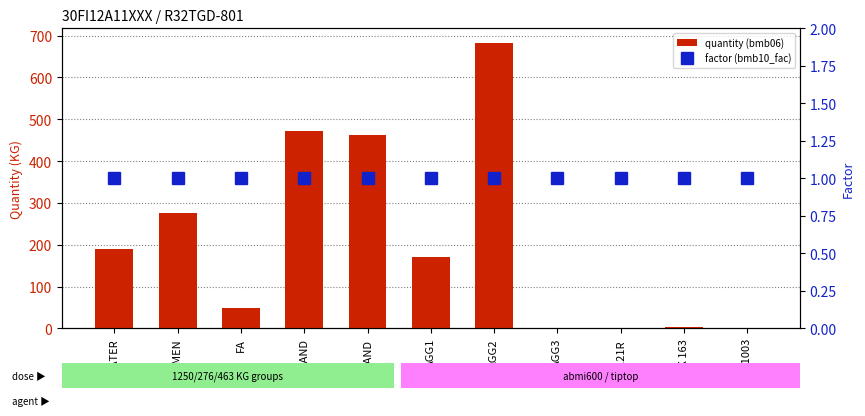

Does the chart contain stacked bars?

No